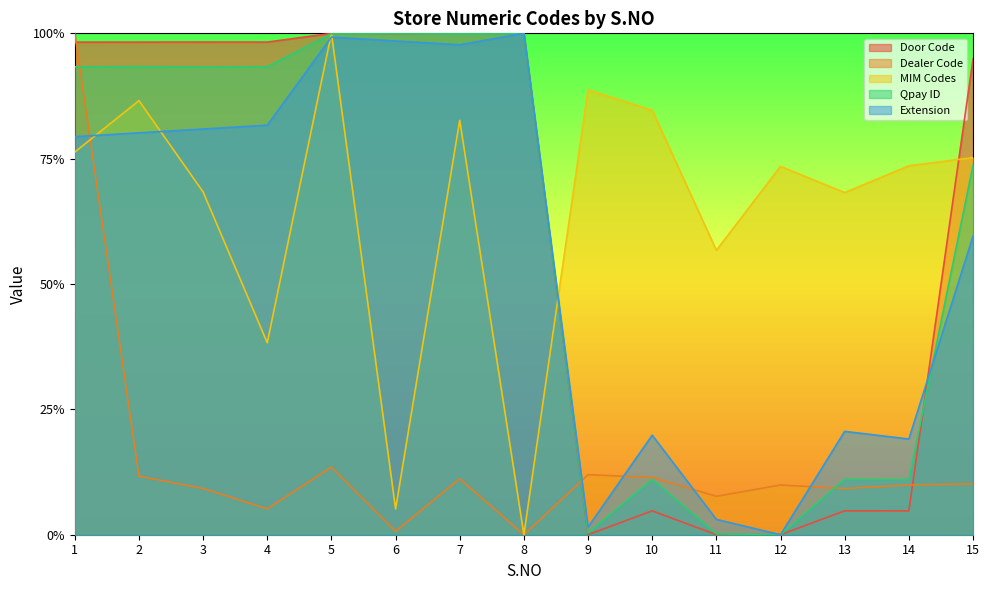

At 6, list the series in order from largest to smallest.

Qpay ID, Door Code, Extension, MIM Codes, Dealer Code